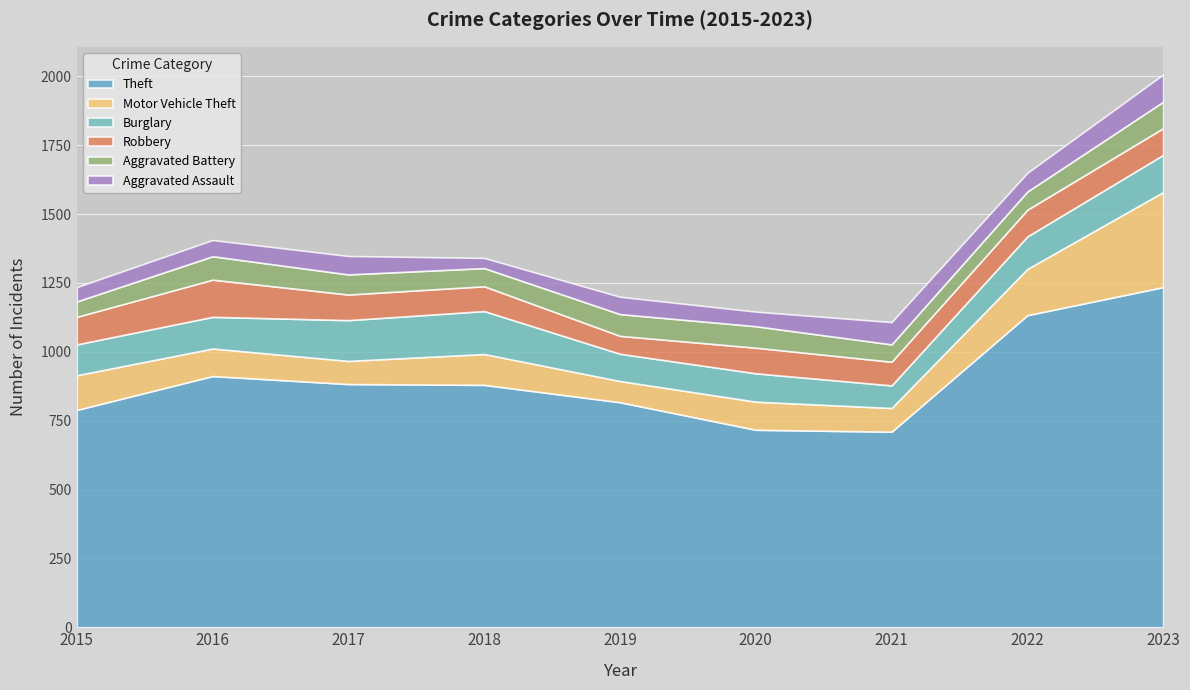

At 2015, list the series in order from smallest to largest.

Aggravated Assault, Aggravated Battery, Robbery, Burglary, Motor Vehicle Theft, Theft